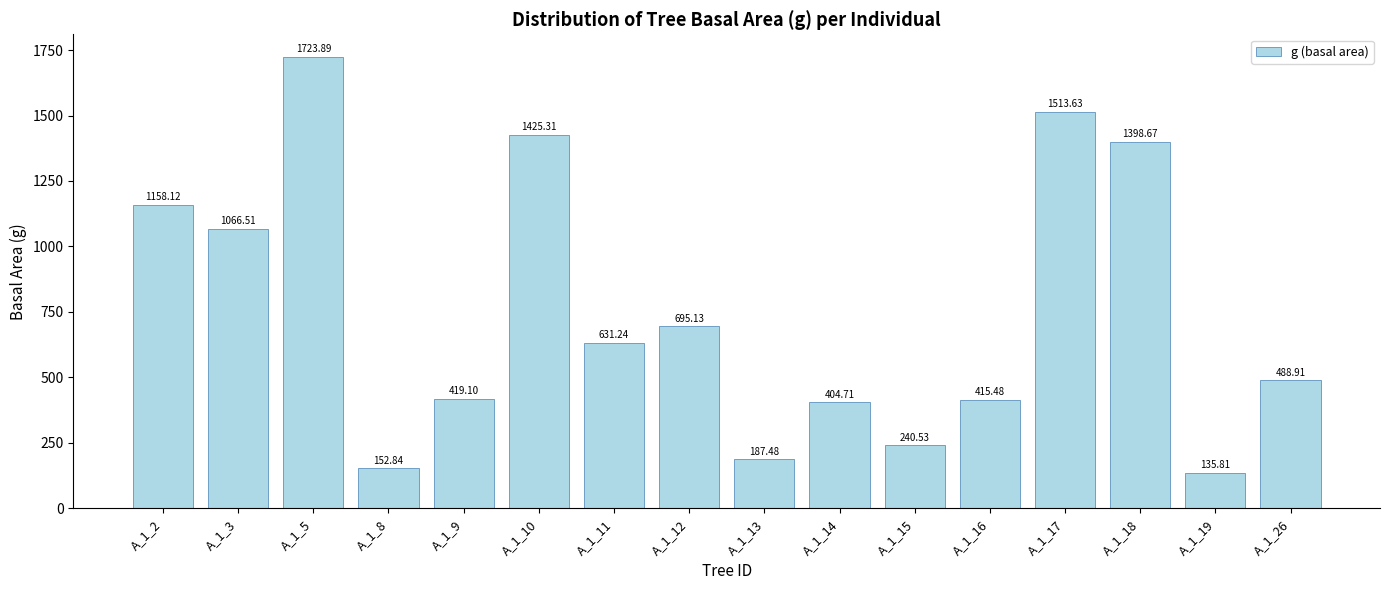

Are the bars horizontal?

No